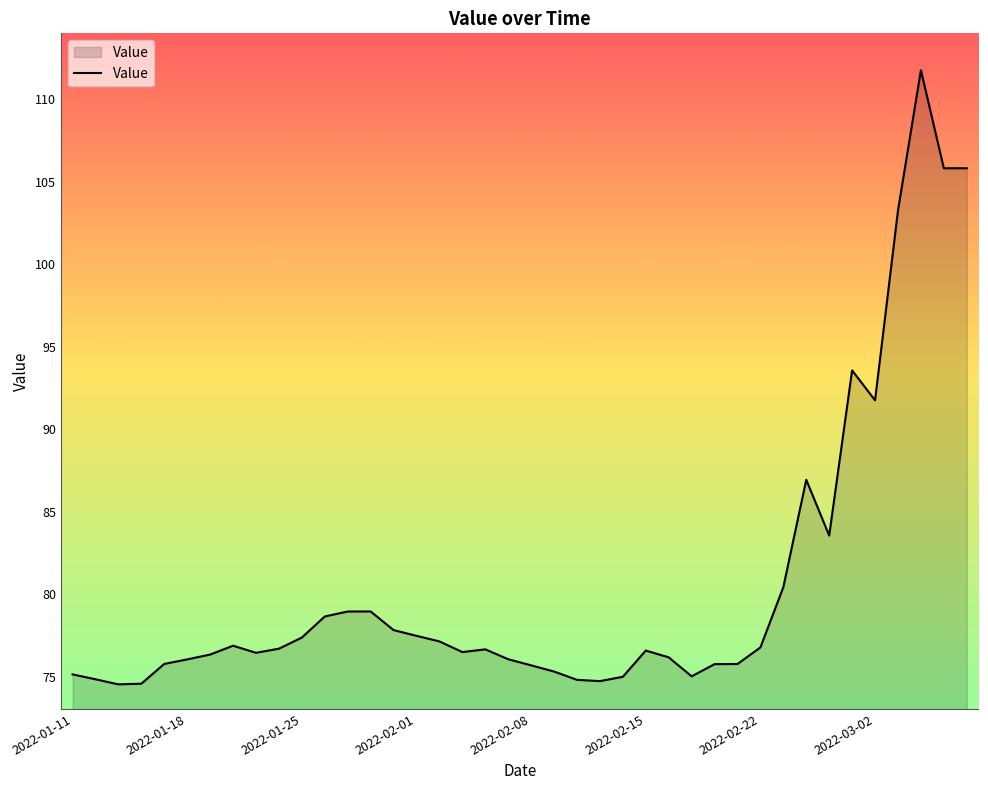

What is the minimum value shown in the chart?

74.5